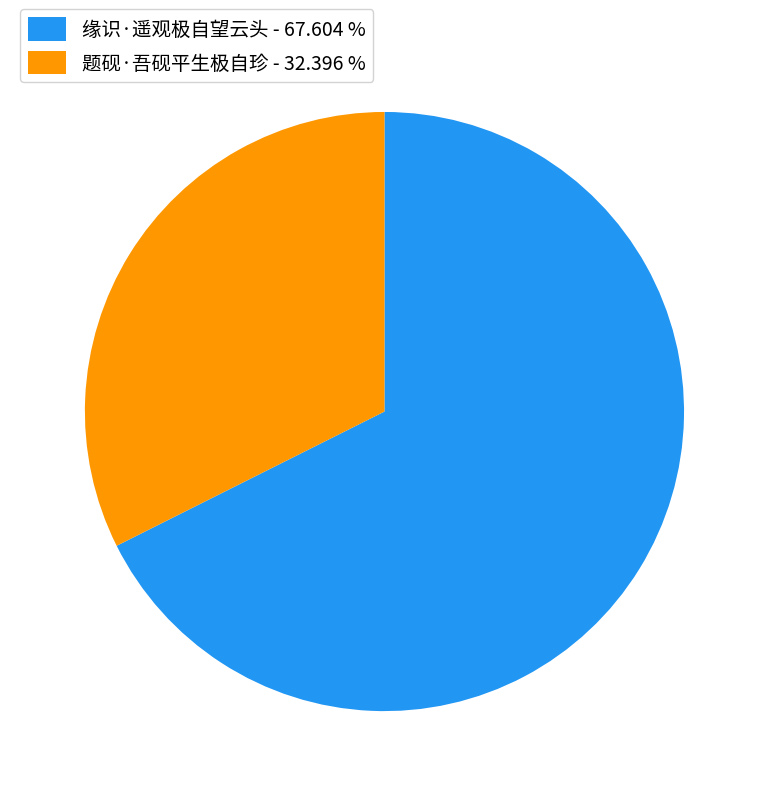

How many slices are in this pie chart?

2